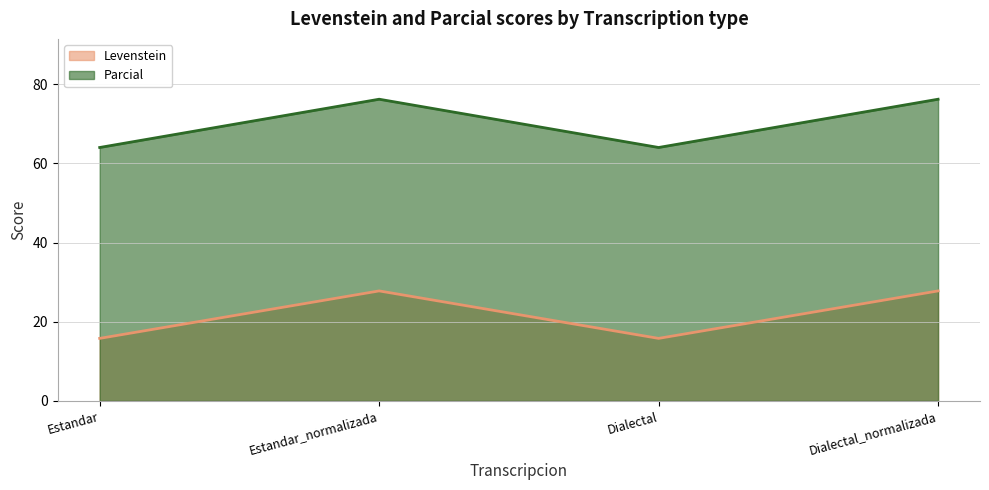

At which label does Levenstein first exceed 76?

Estandar_normalizada